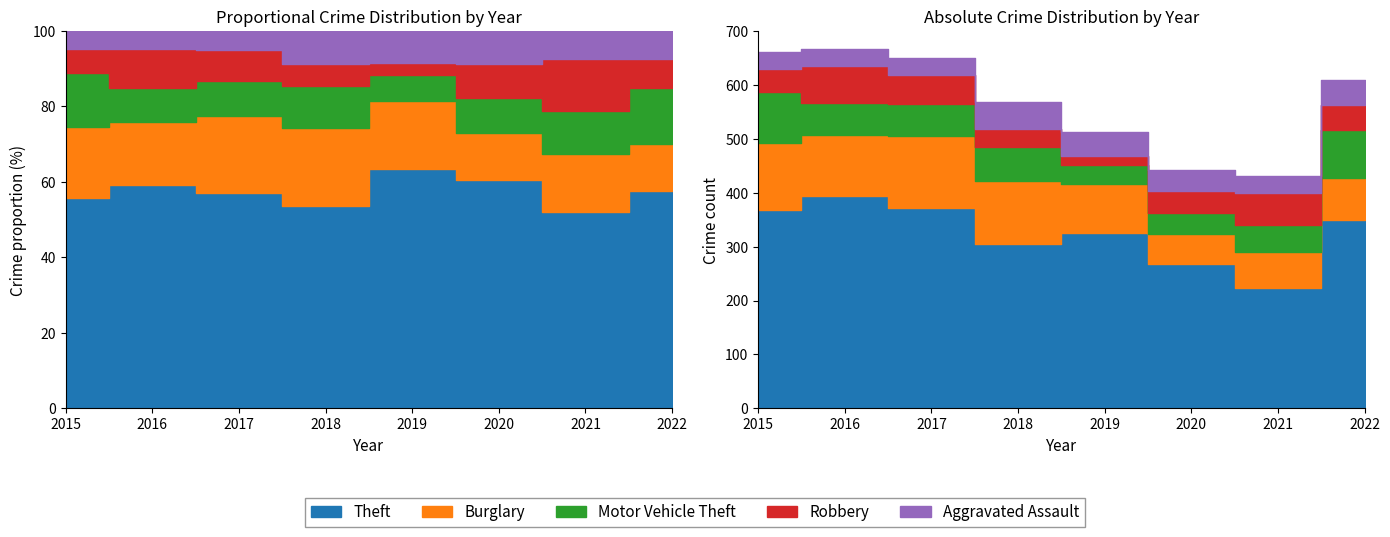

What is the sum of all Burglary values?

778